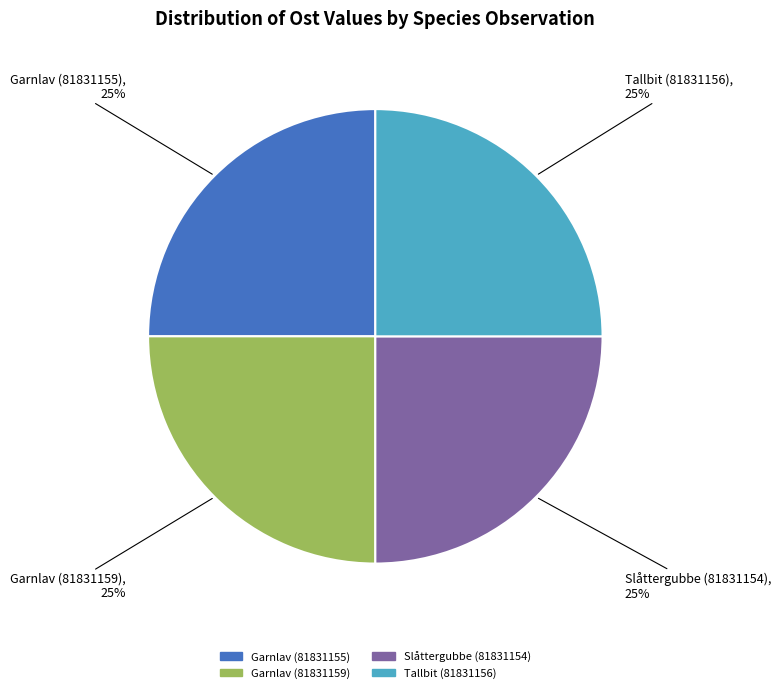

True or false: Tallbit (81831156) accounts for 17% of the total.

False